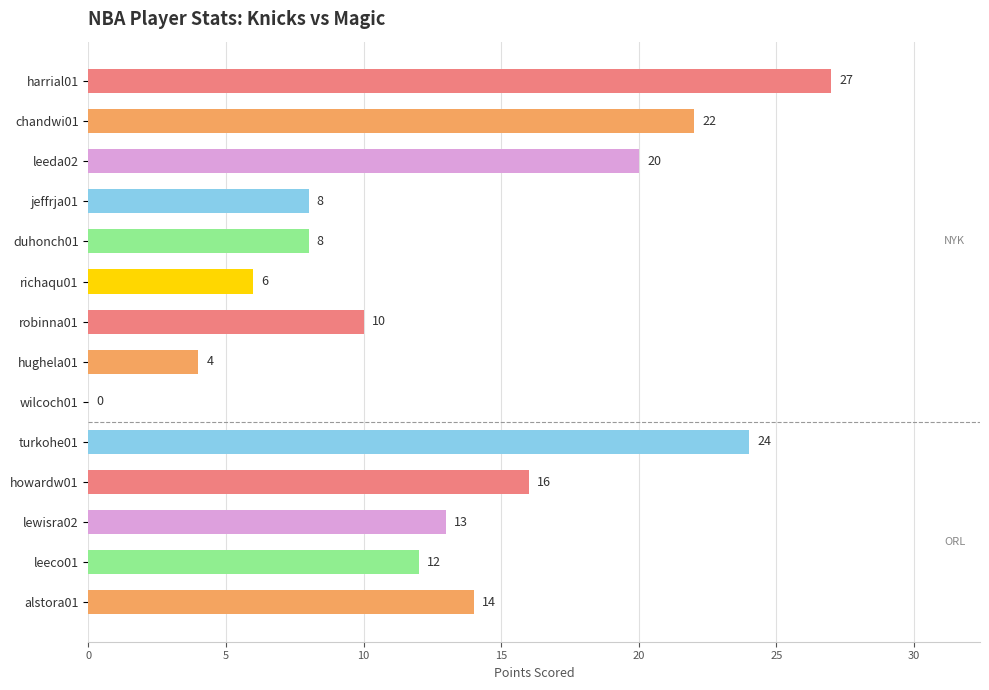

Approximately how many times larger is the value at chandwi01 compared to howardw01?

1.4